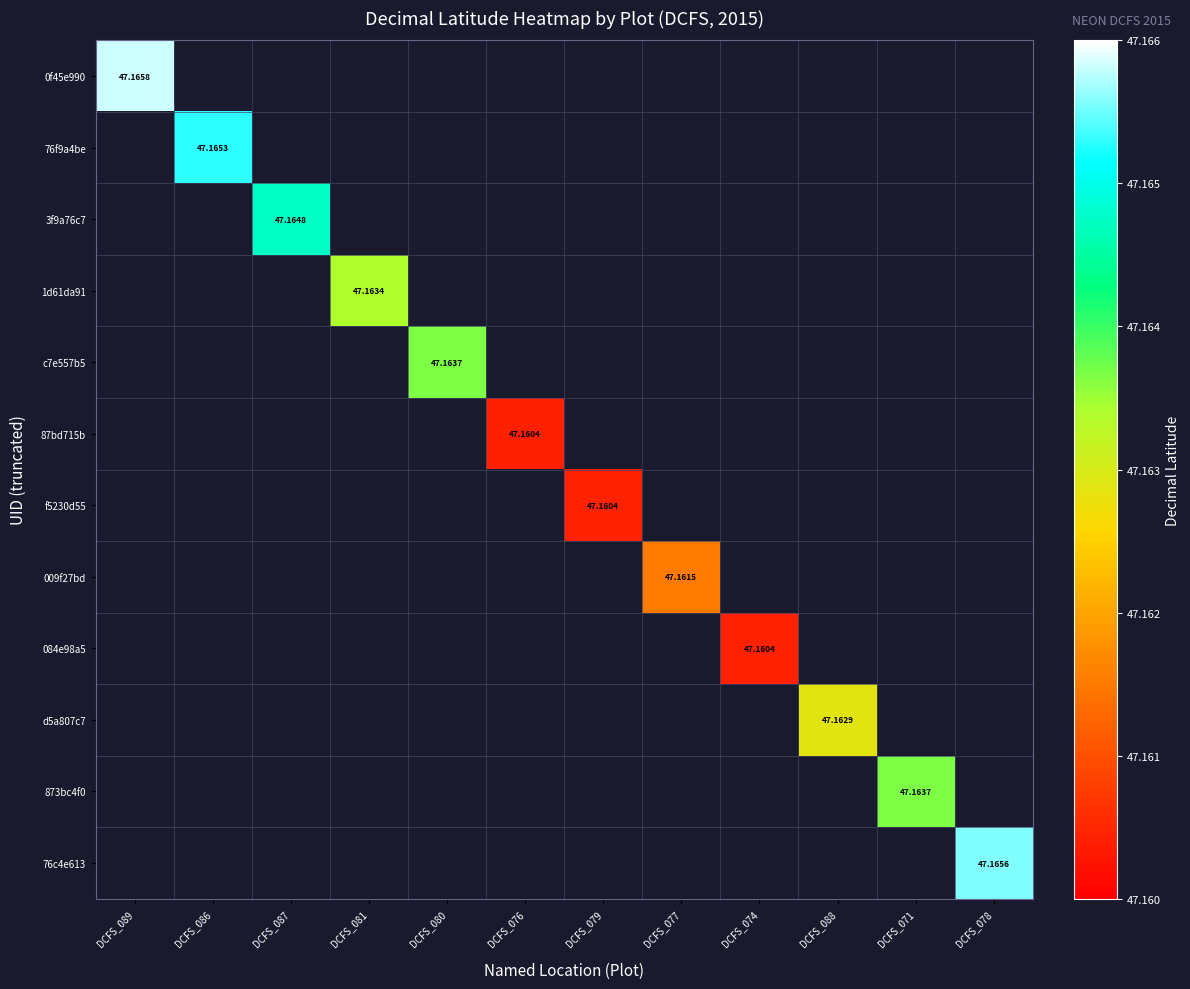

At which category does the chart reach its peak across all series?

DCFS_089